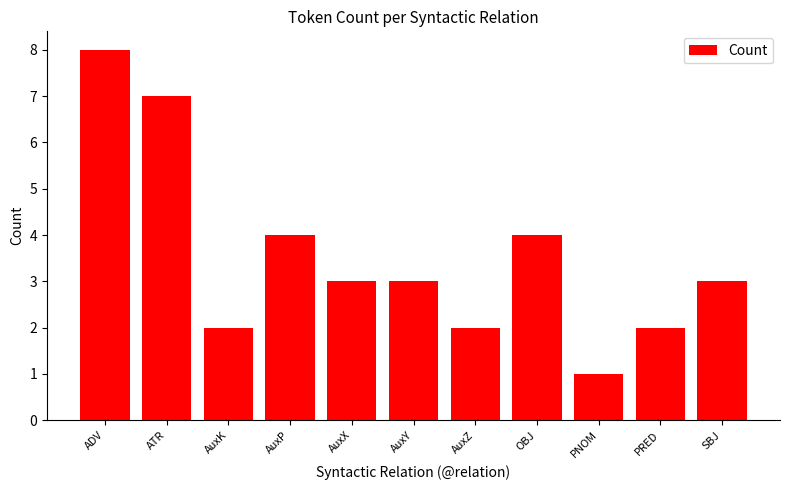

At which category does the chart reach its minimum across all series?

PNOM